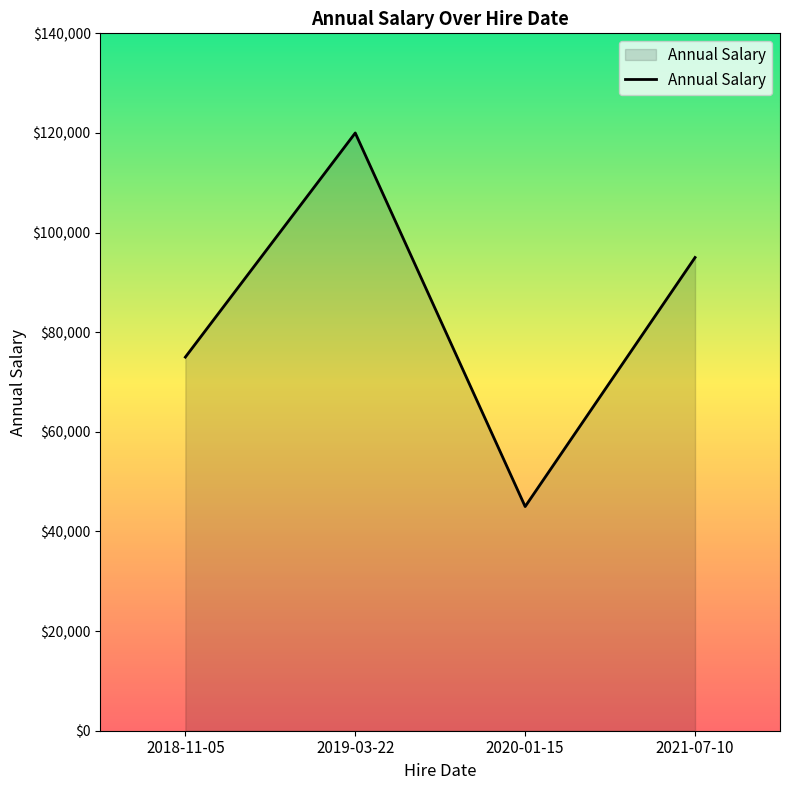

Reading left to right, what are all the values shown in this chart?

75000	120000	45000	95000